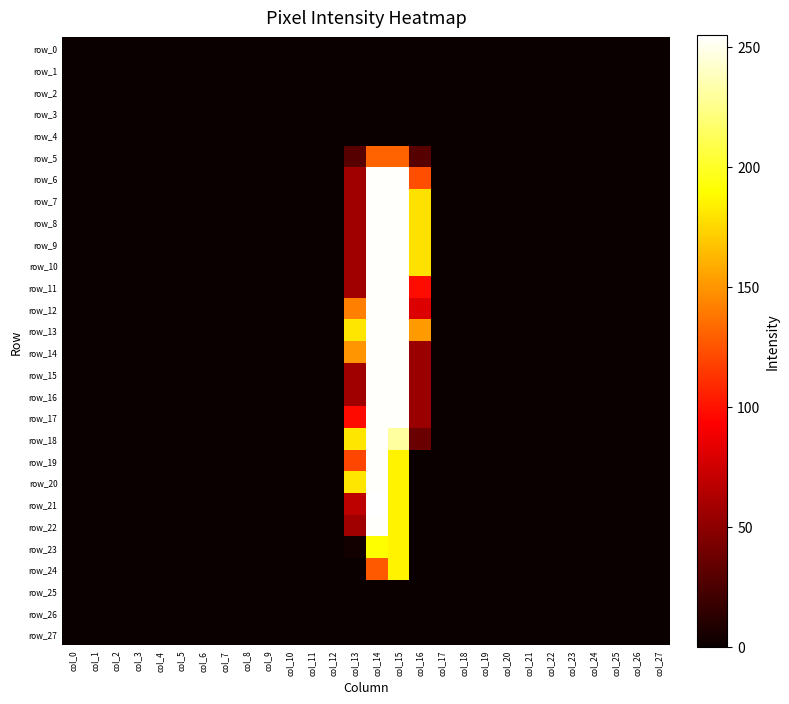

Rank the series by their maximum value, from lowest to highest.

row_0, row_1, row_2, row_3, row_4, row_25, row_26, row_27, row_5, row_24, row_23, row_6, row_7, row_8, row_9, row_10, row_11, row_12, row_13, row_14, row_15, row_16, row_17, row_18, row_19, row_20, row_22, row_21